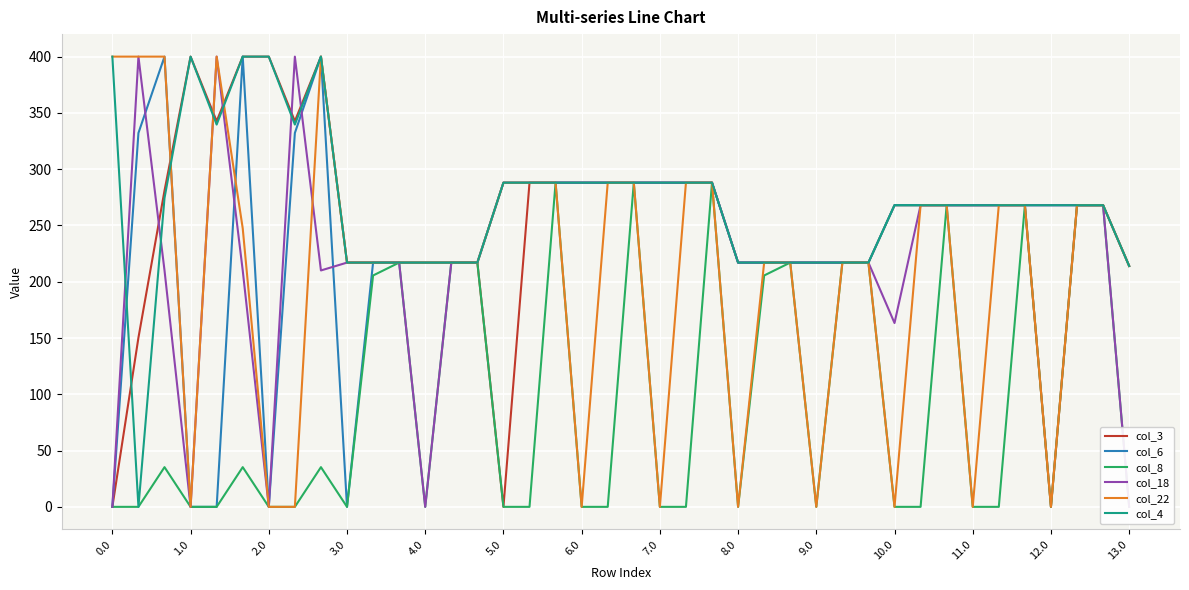

What value does the col_3 series have at 1.0?

400.0